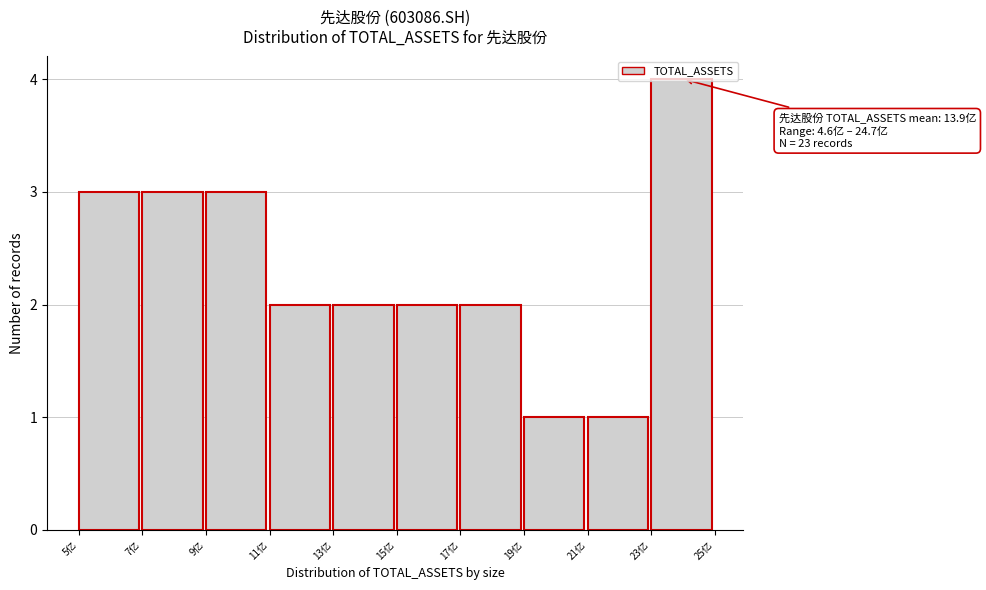

What is the label of the 9th bar from the right?

7亿